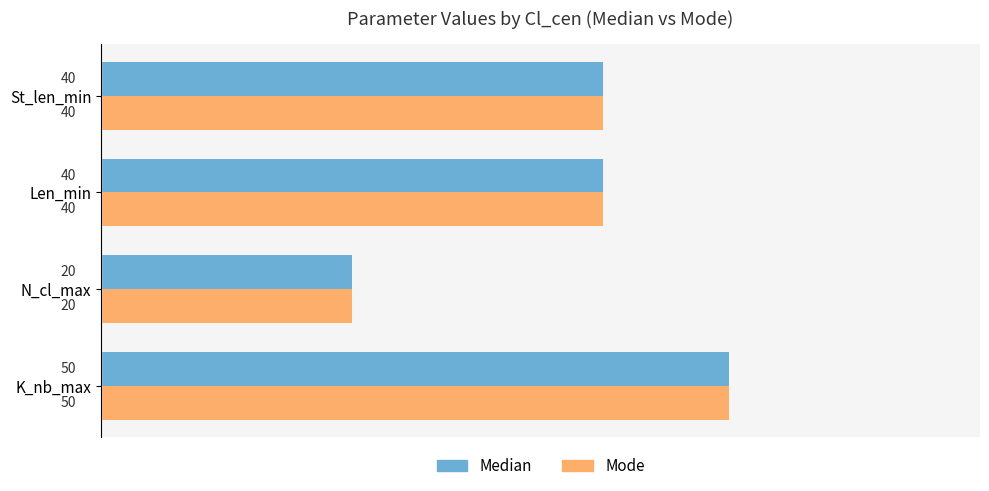

What is the maximum value shown in the chart?

50